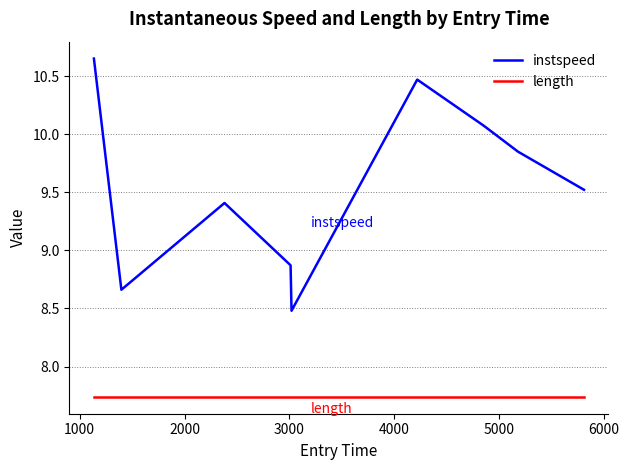

Which series has the largest total across all categories?

instspeed